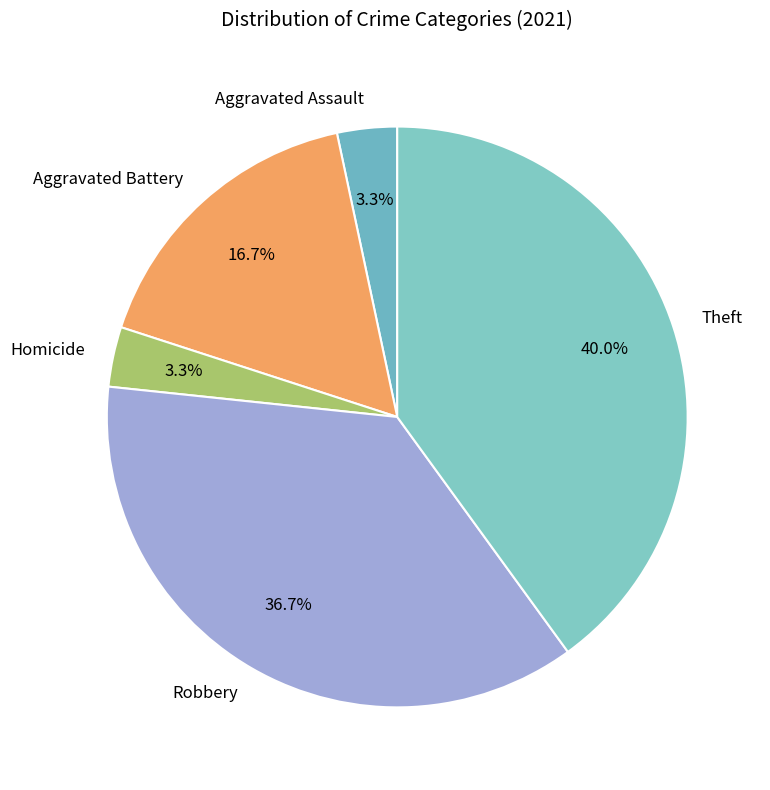

What percentage do Aggravated Assault and Robbery together represent?

40.0%